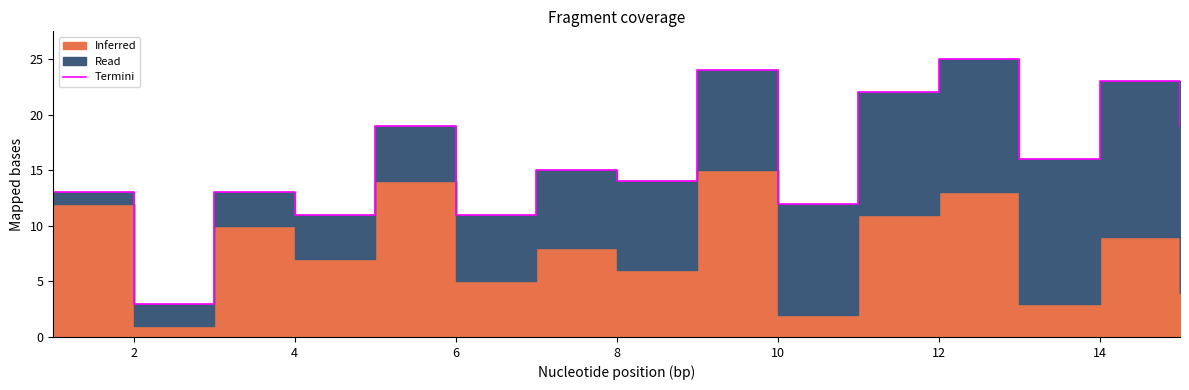

True or false: the data has more than 1 interior local peaks.

True